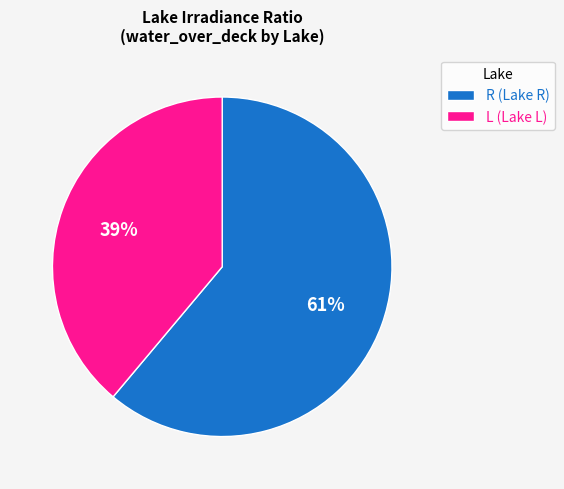

The L (Lake L) slice represents 47% of the pie. True or false?

False